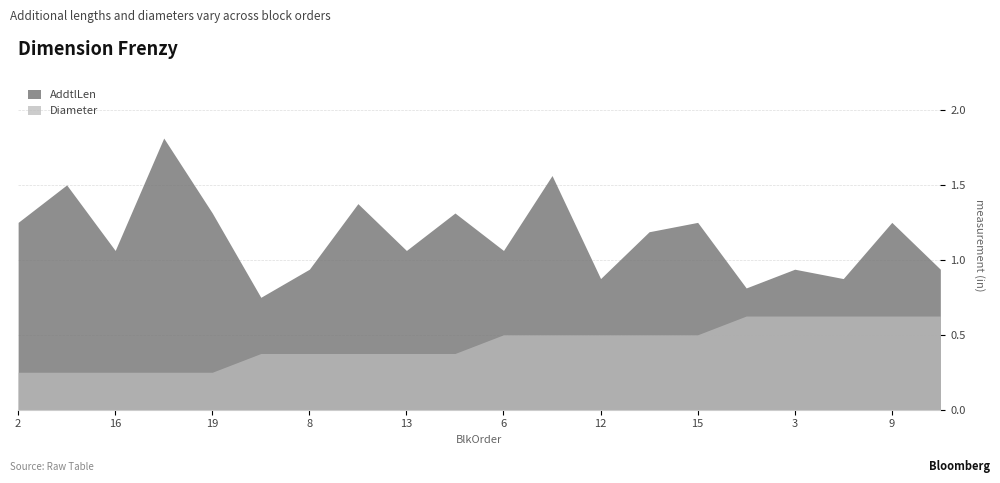

What is the label of the 15th point from the left?

15